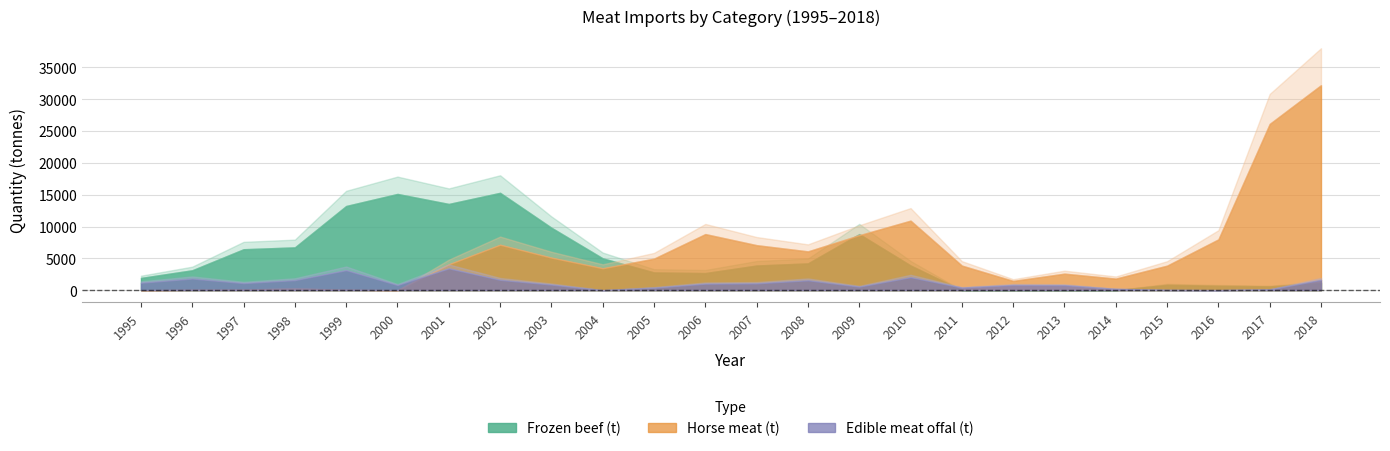

How many data points in Horse meat (t) are above 4062?

12